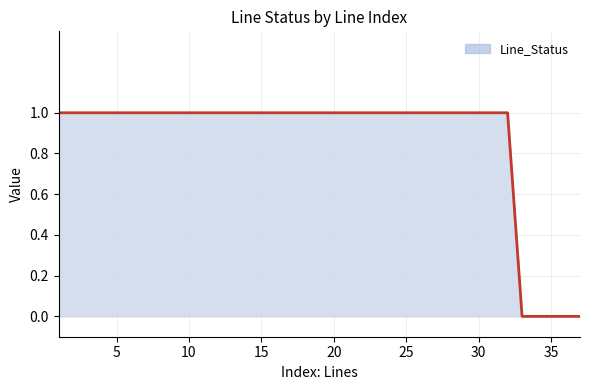

Which category has the highest value across all series?

1